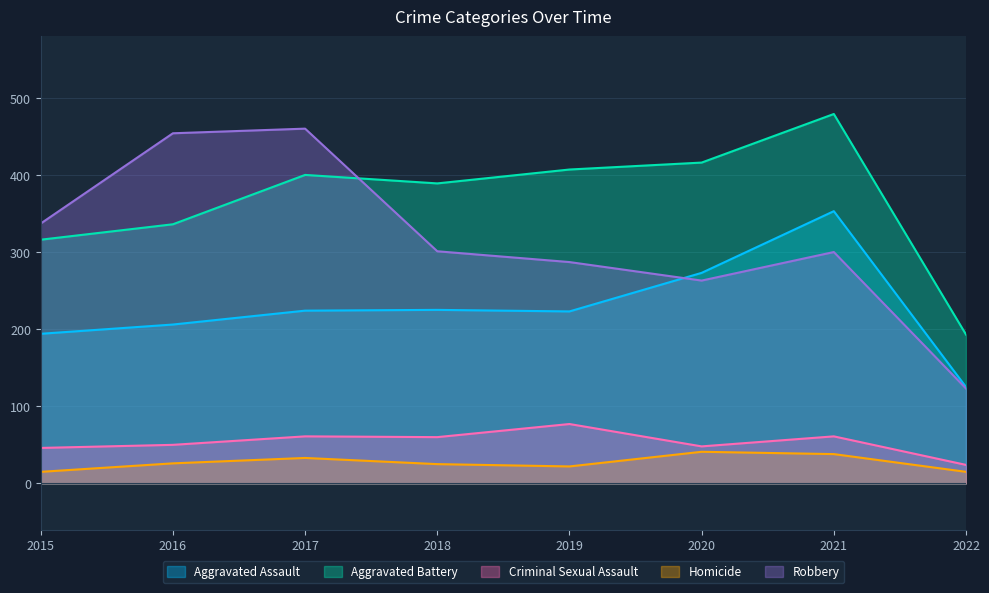

Where is Aggravated Battery nearest to the value 336?

2016